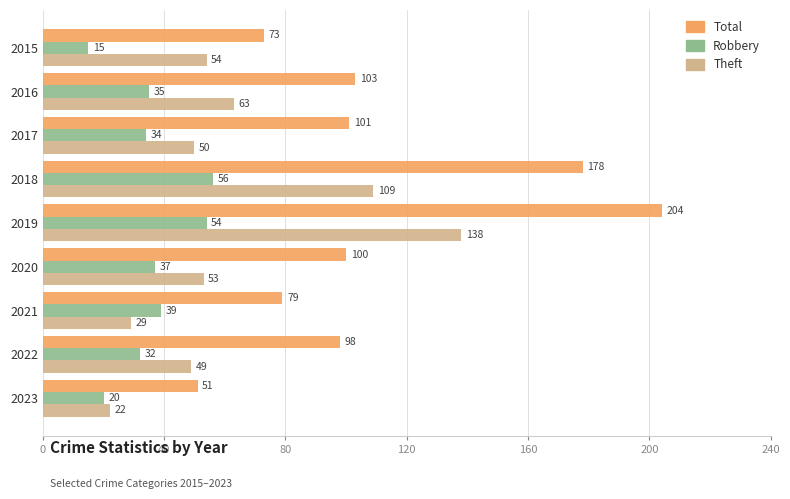

At which label is Theft closest to 80?

2016